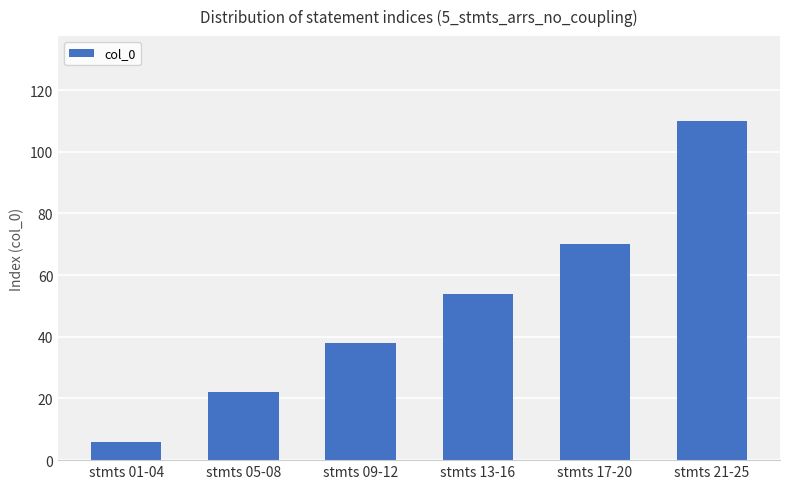

What is the difference between the maximum and minimum values?

104